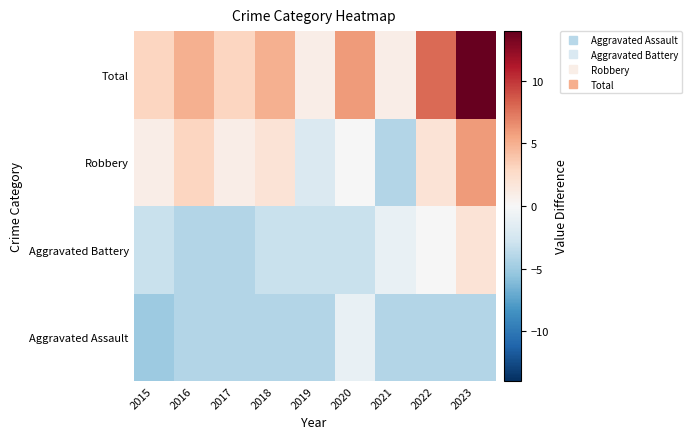

Reading right to left, extract all data points from this chart.

Aggravated Assault: 2023=-4.1	2022=-4.1	2021=-4.1	2020=-1.1	2019=-4.1	2018=-4.1	2017=-4.1	2016=-4.1	2015=-5.1
Aggravated Battery: 2023=1.9	2022=-0.1	2021=-1.1	2020=-3.1	2019=-3.1	2018=-3.1	2017=-4.1	2016=-4.1	2015=-3.1
Robbery: 2023=5.9	2022=1.9	2021=-4.1	2020=-0.1	2019=-2.1	2018=1.9	2017=0.9	2016=2.9	2015=0.9
Total: 2023=13.9	2022=7.9	2021=0.9	2020=5.9	2019=0.9	2018=4.9	2017=2.9	2016=4.9	2015=2.9